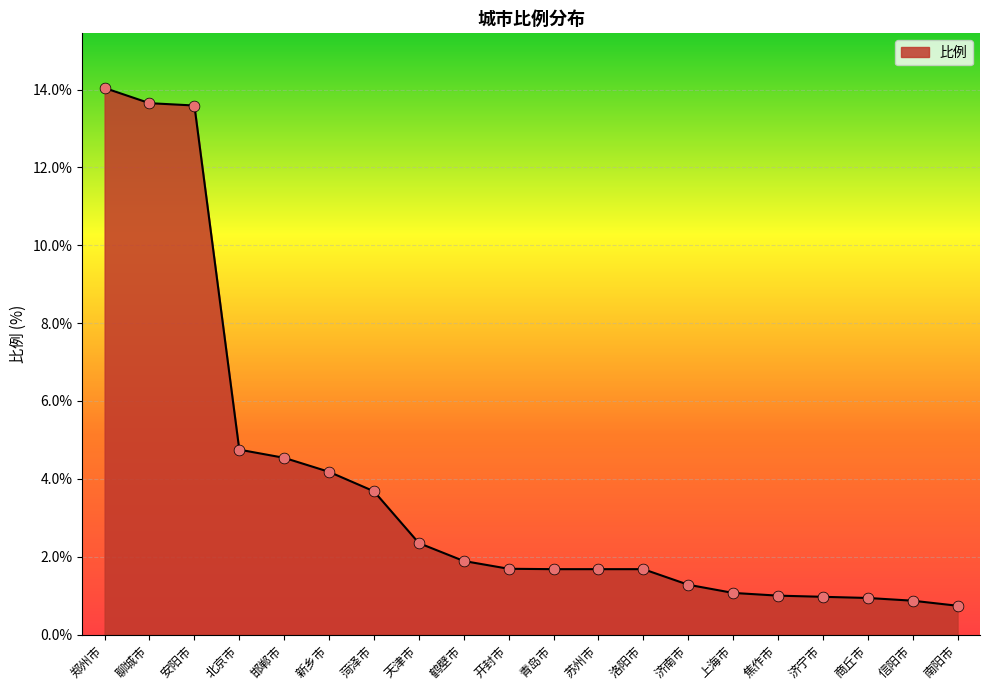

Which has a higher value, 商丘市 or 天津市?

天津市